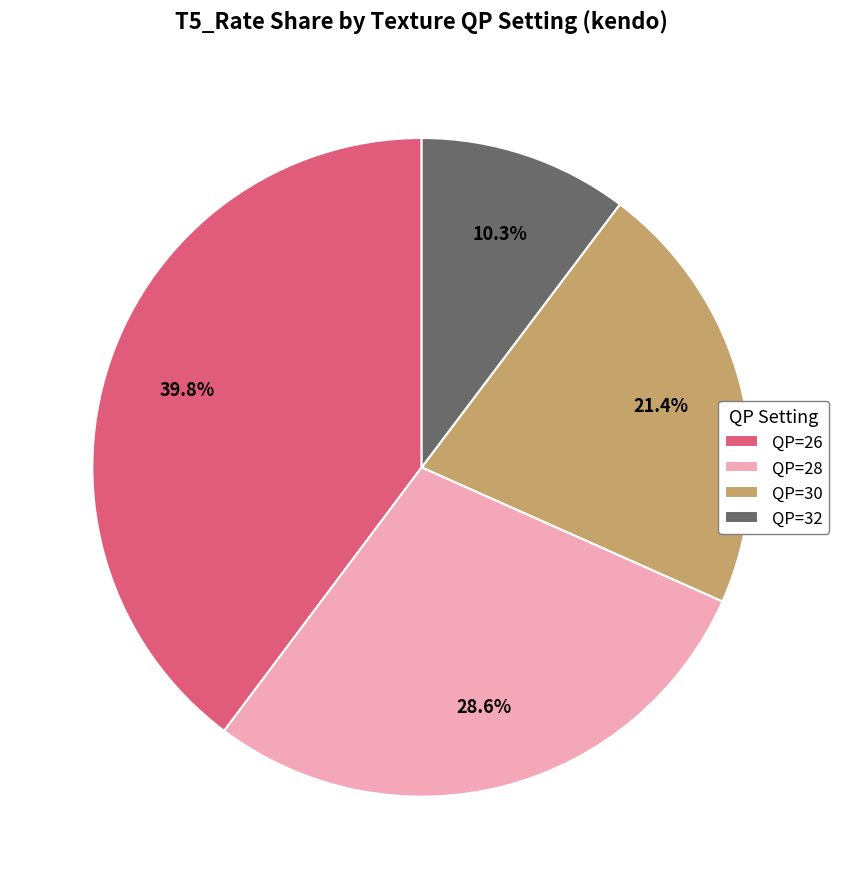

How many segments does this pie chart have?

4